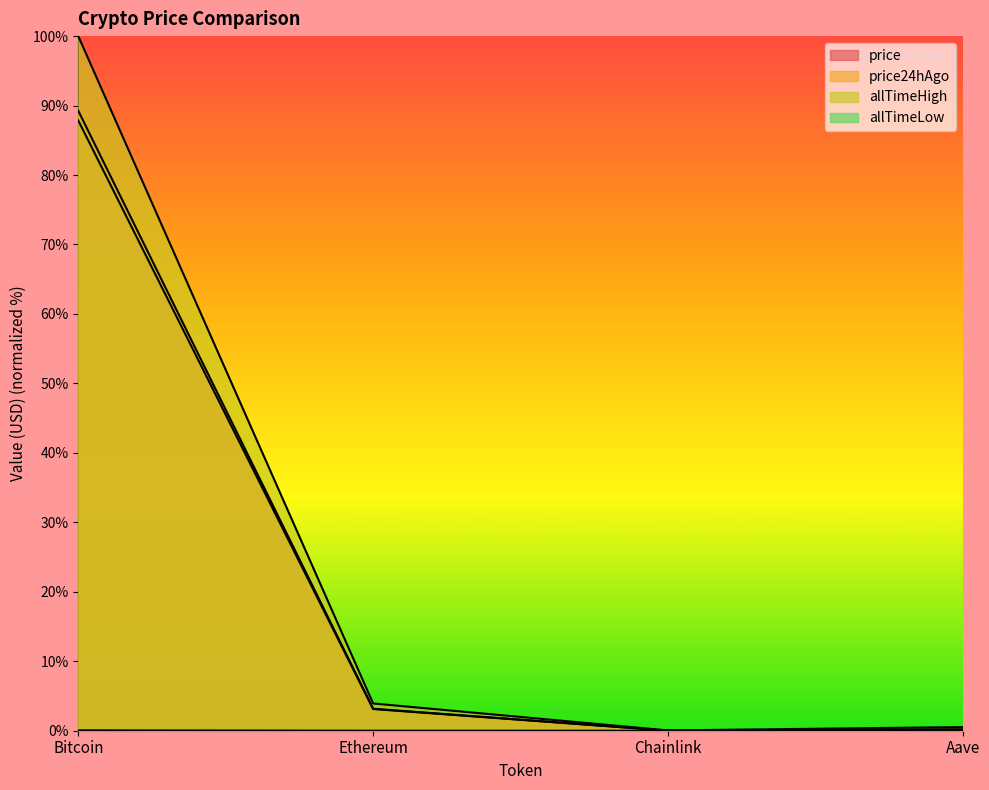

Is it true that allTimeLow equals 0.0 at Chainlink?

False